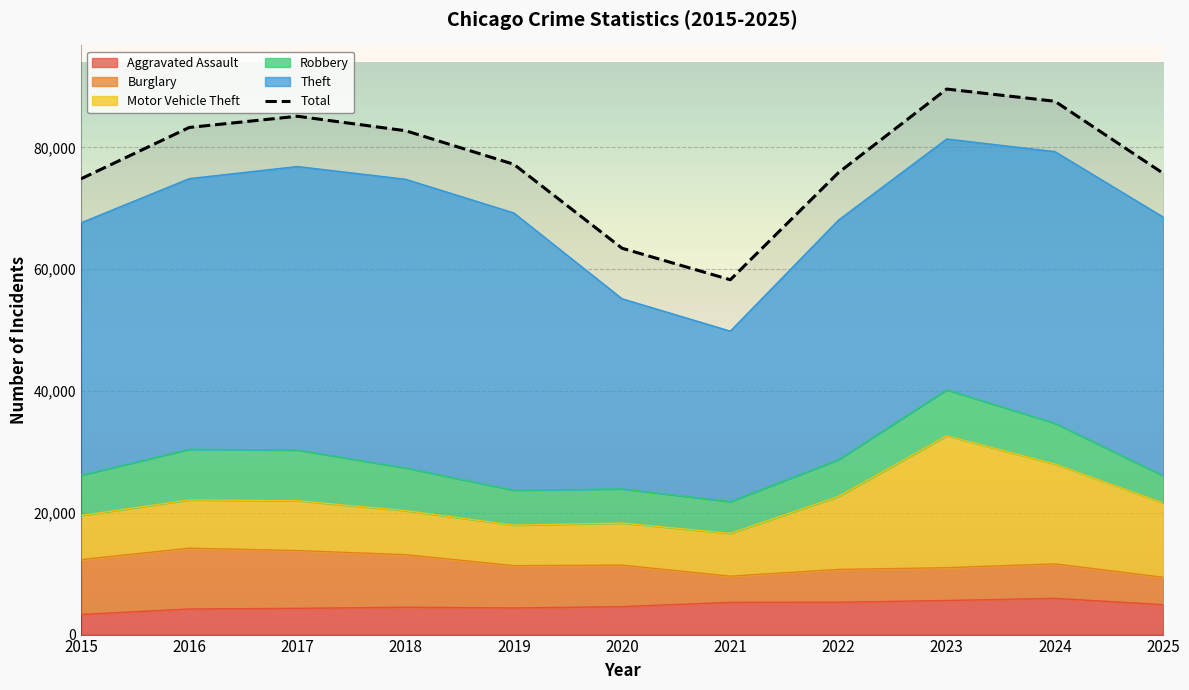

How many distinct data groups are displayed?

6